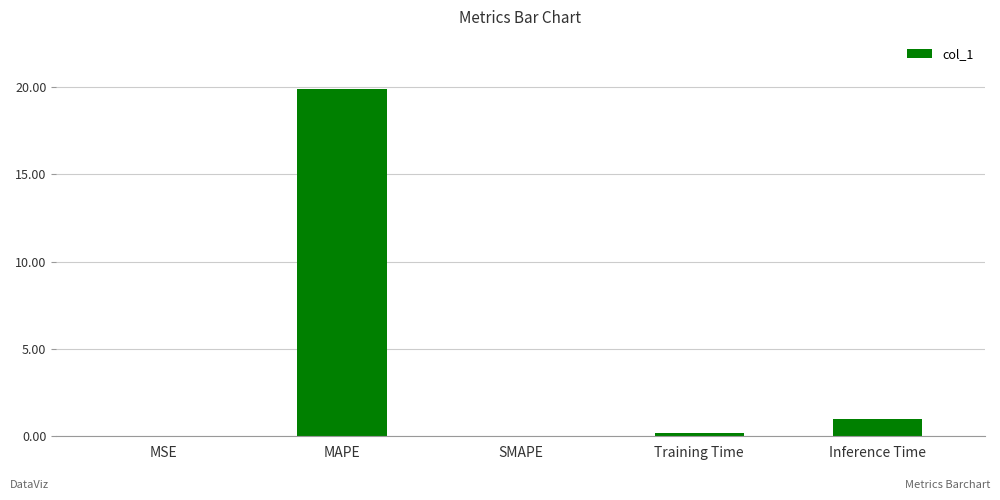

What is the average value?

4.2